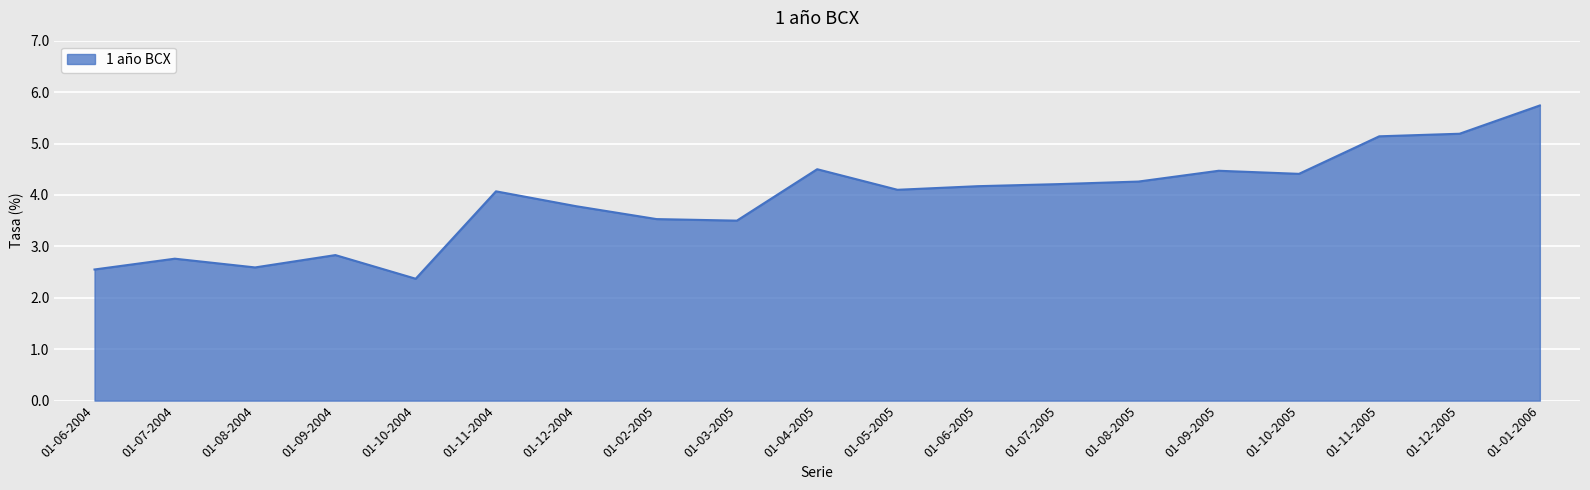

At which category does the chart reach its peak across all series?

01-01-2006